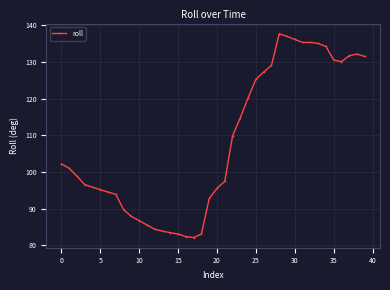

What is the difference between the maximum and minimum values?

55.6